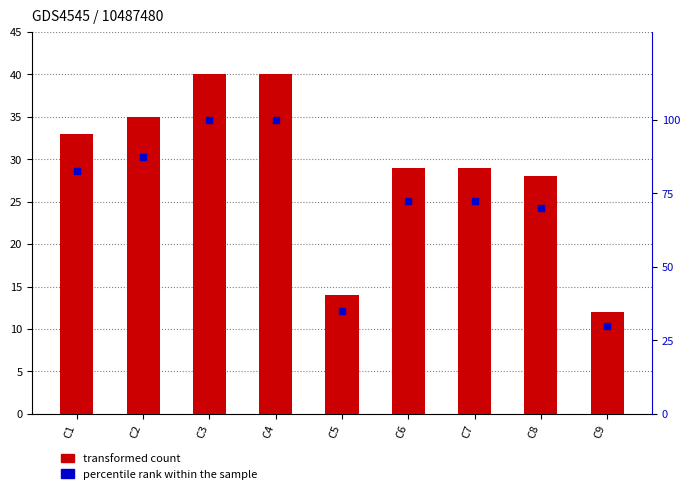

Which series has the largest total across all categories?

percentile rank within the sample